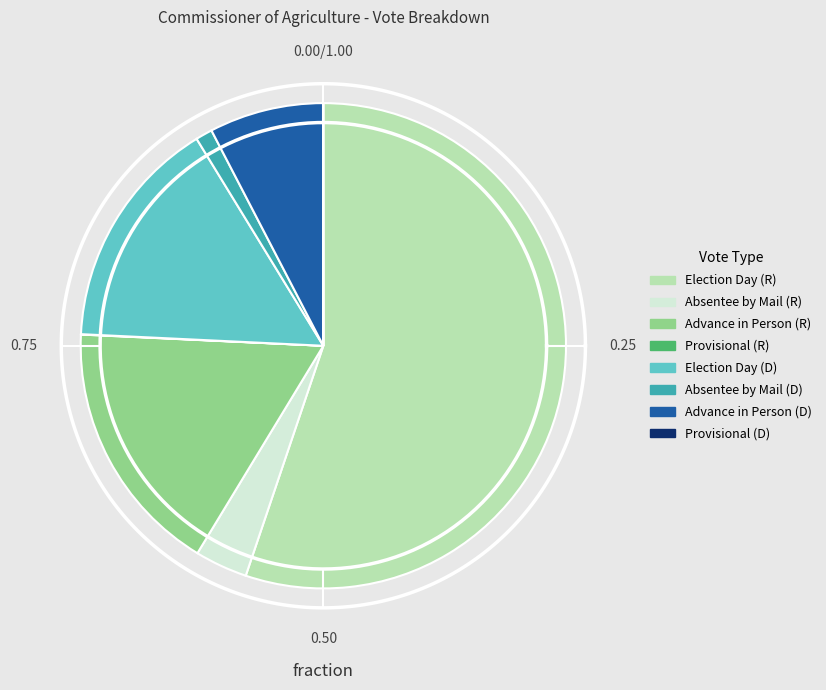

To the nearest percent, what is the difference between the largest and smallest slice percentages?

55%